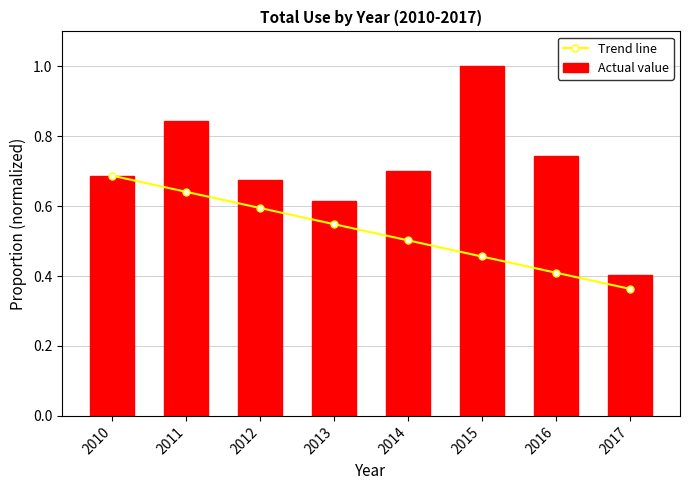

Which label corresponds to the largest value in the chart?

2015